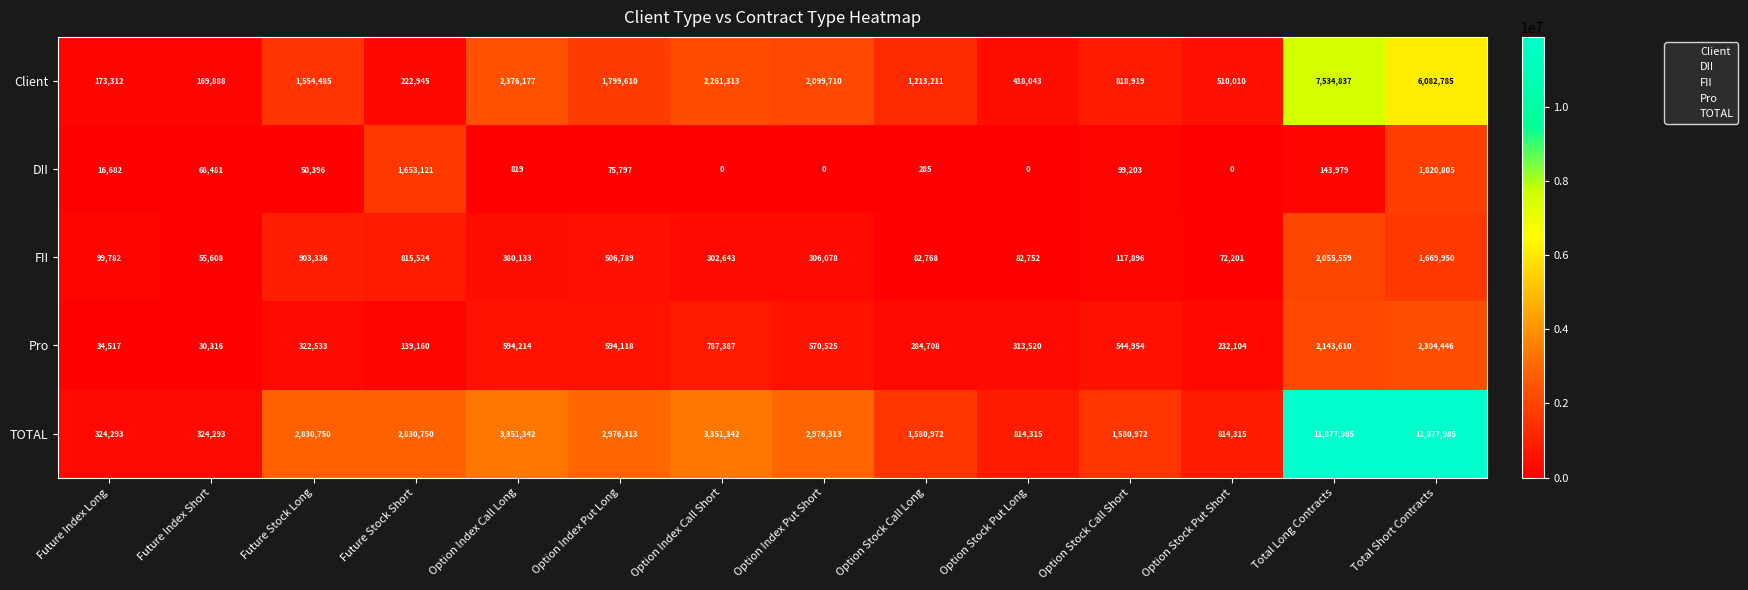

Rank the series by their maximum value, from lowest to highest.

DII, FII, Pro, Client, TOTAL